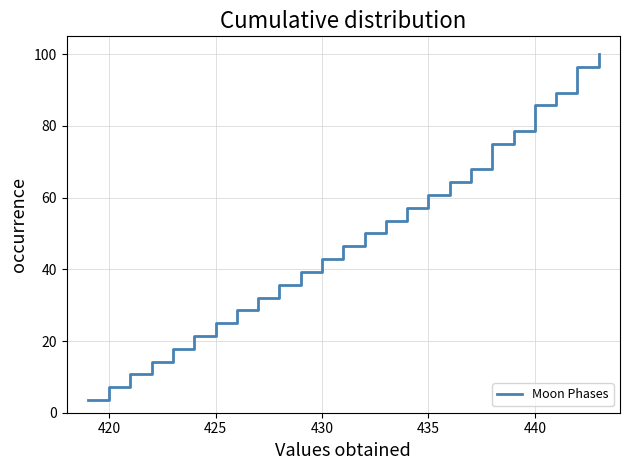

True or false: the data shows 20.1 at 430.

False